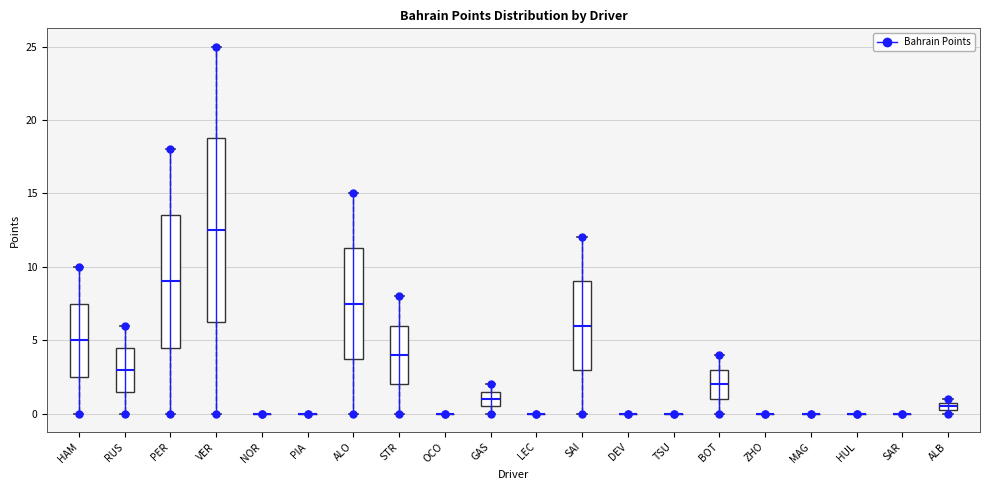

Where is the lower edge of the box for PER on the y-axis? The values are not printed on the chart, so give them approximately, as read against the axis.

4.5